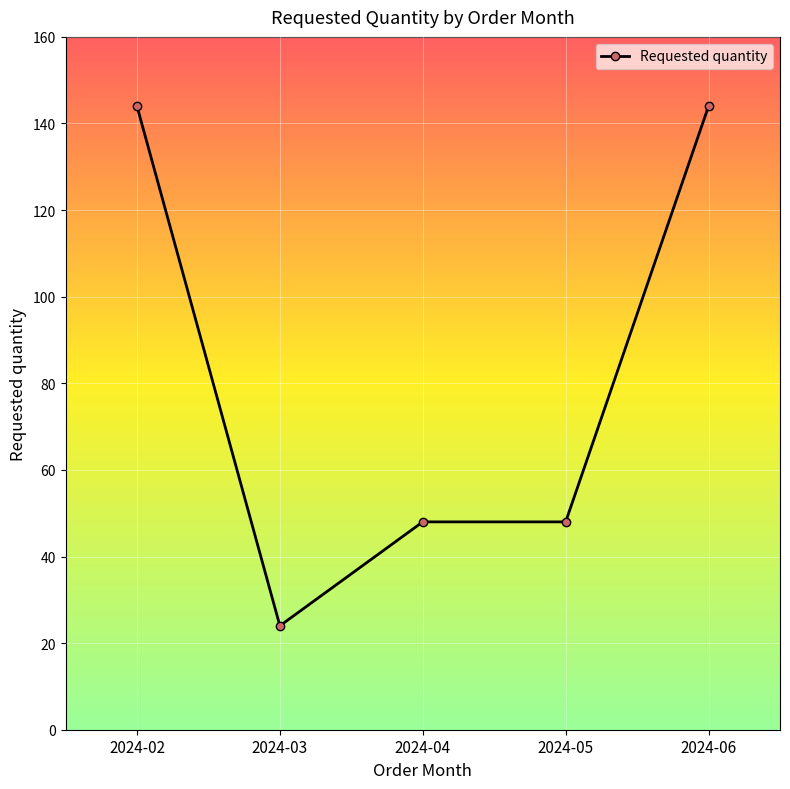

How many lines are shown in the chart?

1